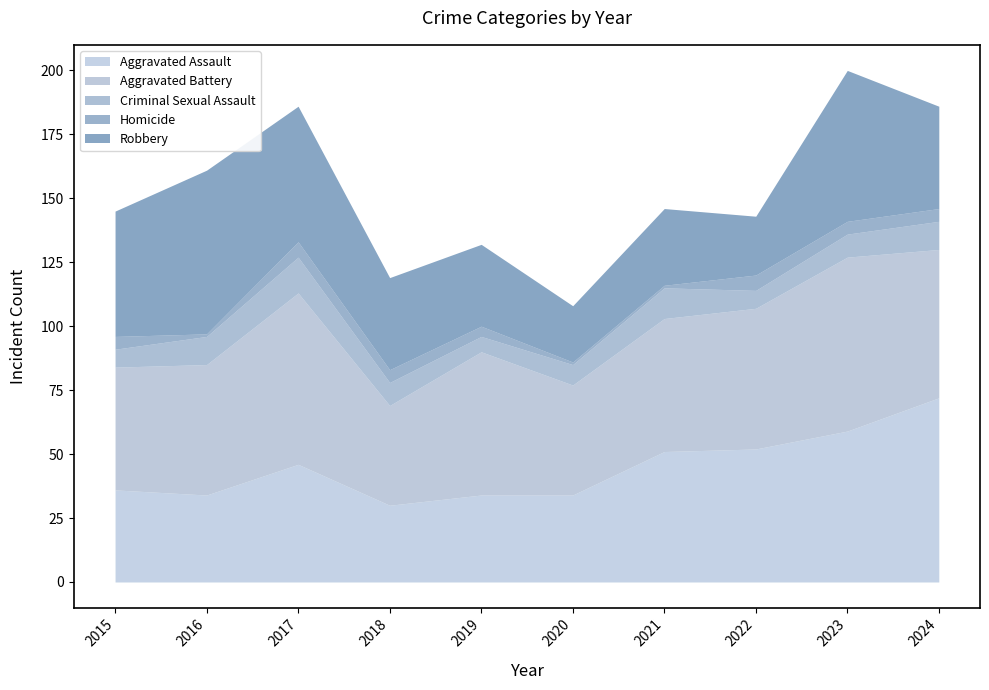

Reading right to left, transcribe all the data shown in this chart.

Aggravated Assault: 72	59	52	51	34	34	30	46	34	36
Aggravated Battery: 58	68	55	52	43	56	39	67	51	48
Criminal Sexual Assault: 11	9	7	12	8	6	9	14	11	7
Homicide: 5	5	6	1	1	4	5	6	1	5
Robbery: 40	59	23	30	22	32	36	53	64	49